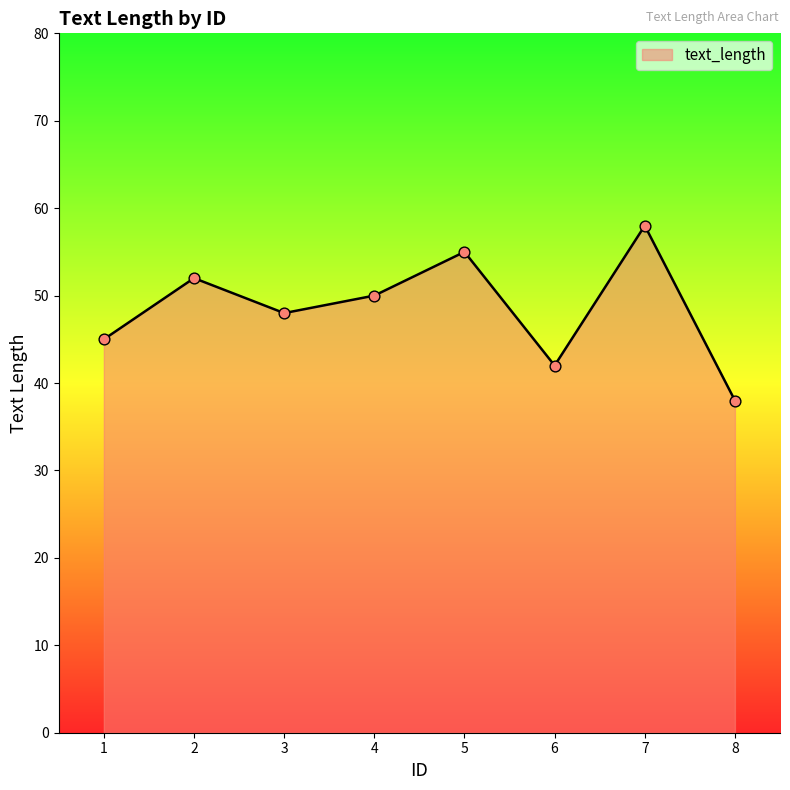

Between 8 and 2, which is larger?

2